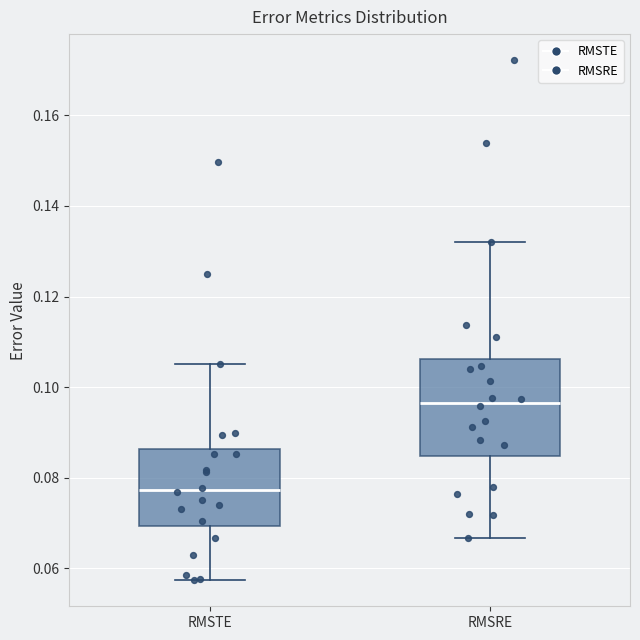

Where is the upper edge of the box for RMSTE on the y-axis? The values are not printed on the chart, so give them approximately, as read against the axis.

0.086